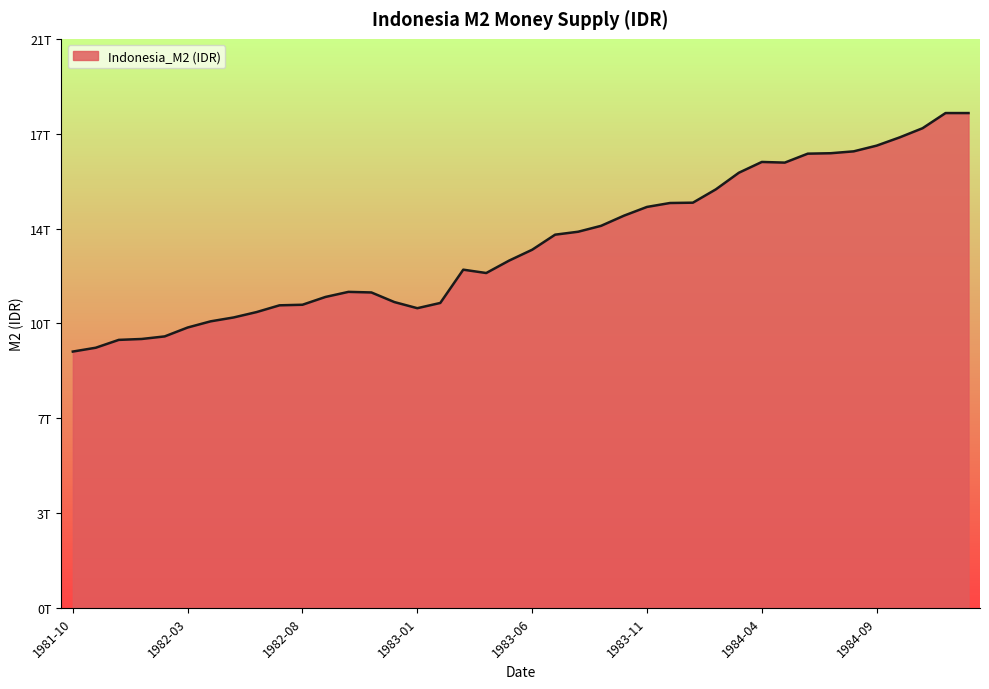

Which label corresponds to the smallest value in the chart?

1981-10